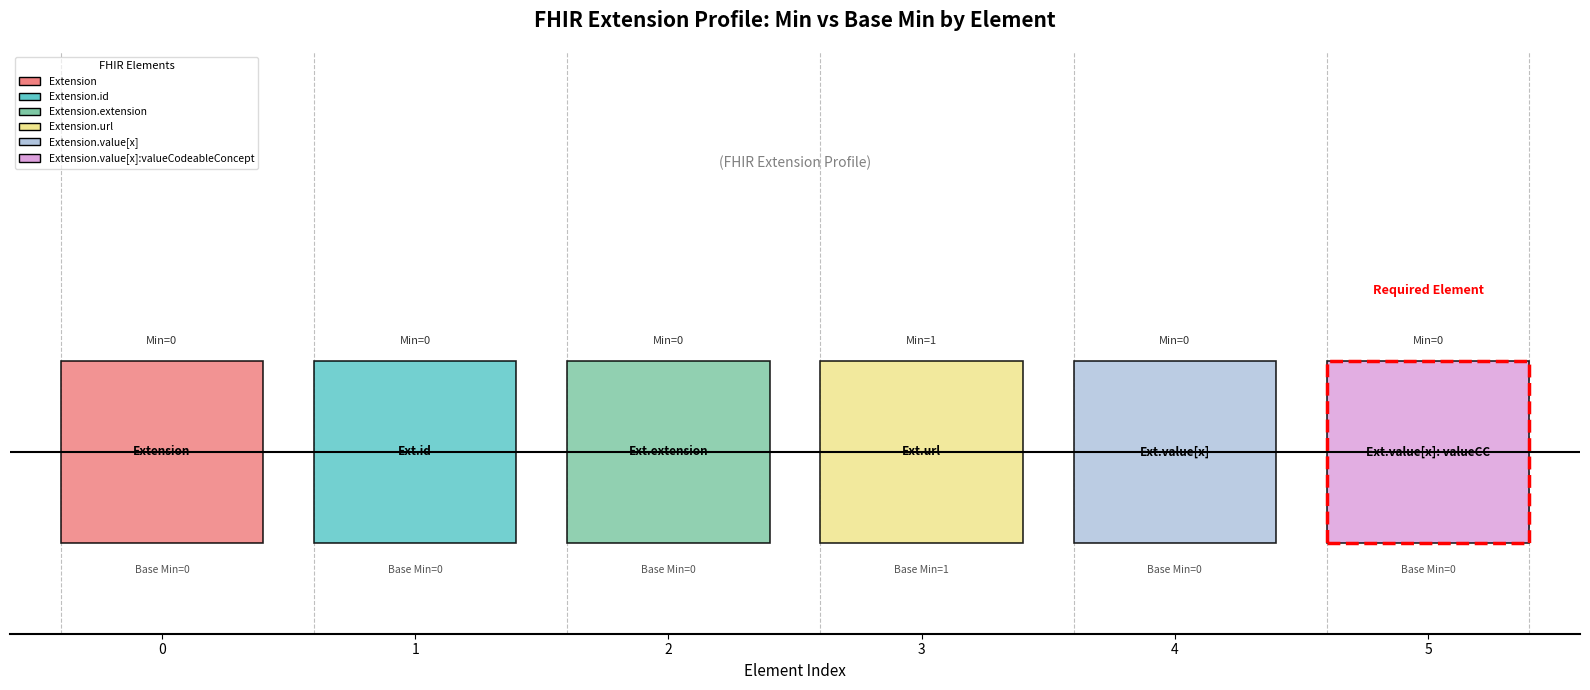

Reading left to right, what are all the values shown in this chart?

Min: Extension=0	Extension.id=0	Extension.extension=0	Extension.url=1	Extension.value[x]=0	Extension.value[x]:valueCodeableConcept=0
Base Min: Extension=0	Extension.id=0	Extension.extension=0	Extension.url=1	Extension.value[x]=0	Extension.value[x]:valueCodeableConcept=0